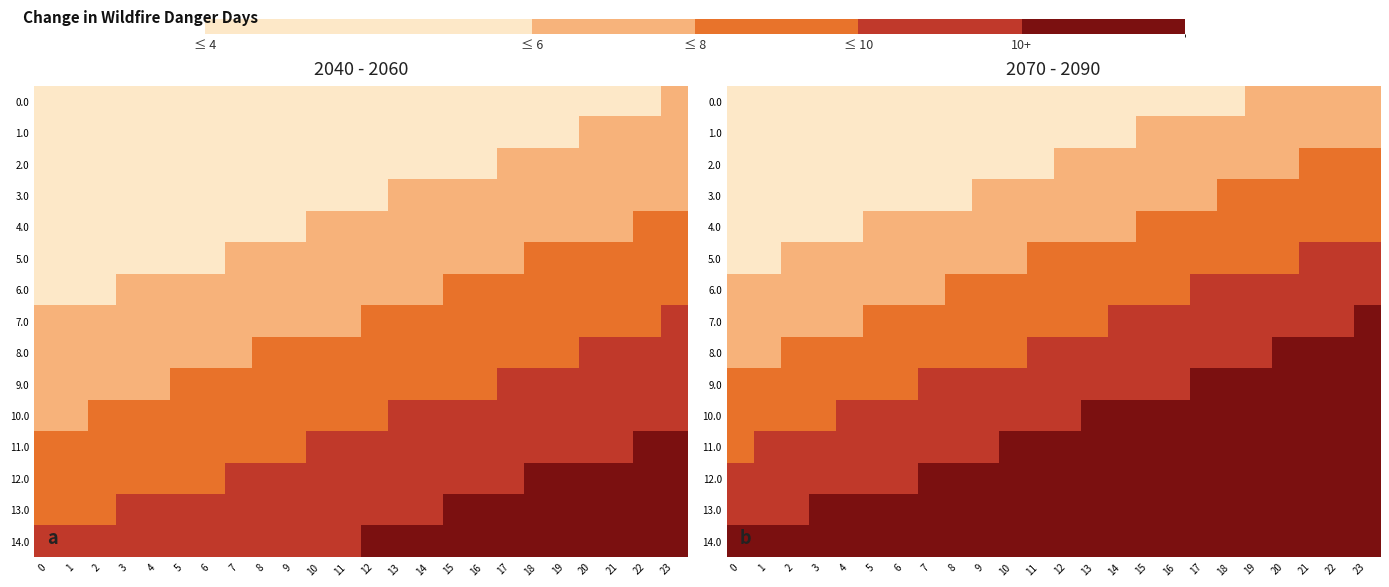

Is the value of 14.0 at 19 greater than the value of 1.0 at 19?

Yes